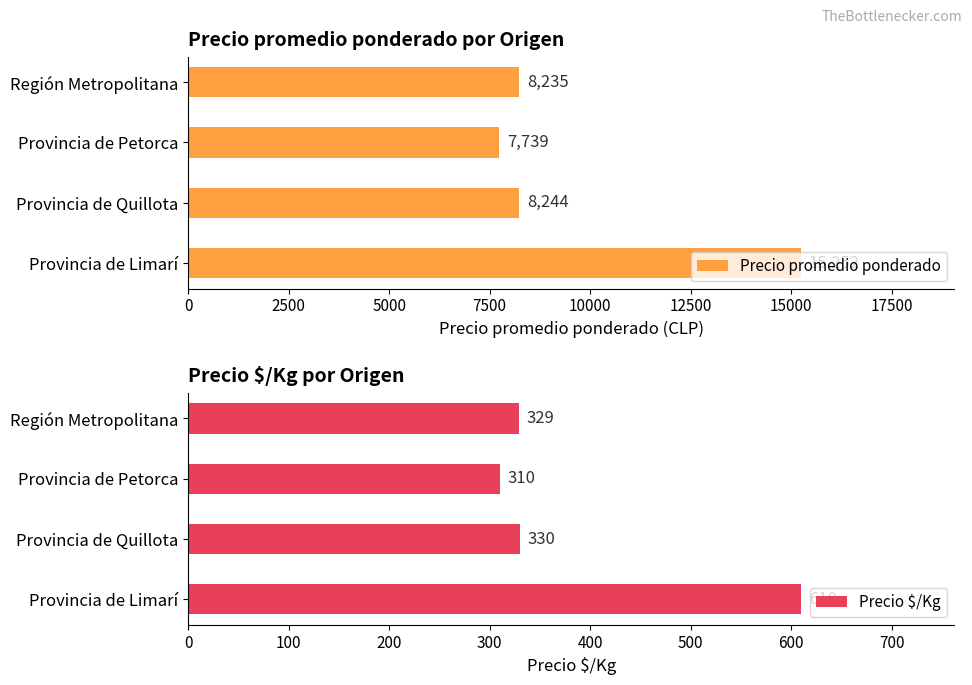

The Precio promedio ponderado series shows 5420 at 2500. True or false?

False